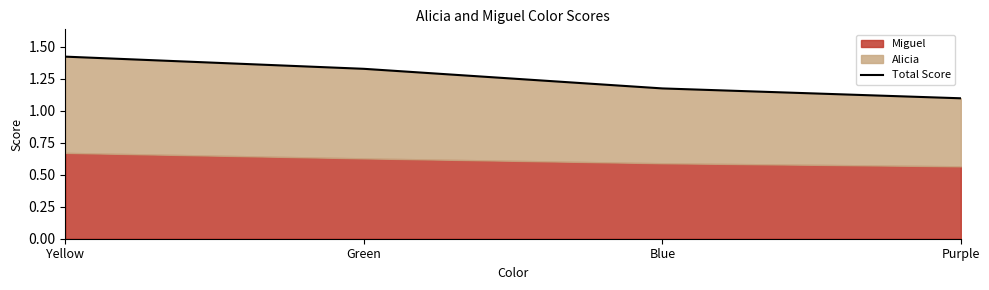

Count the number of categories in the chart.

4